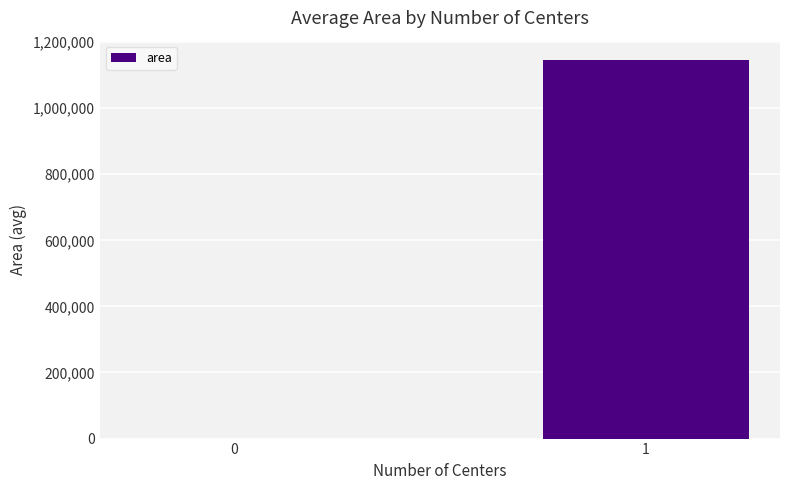

Between 0 and 1, which is larger?

1